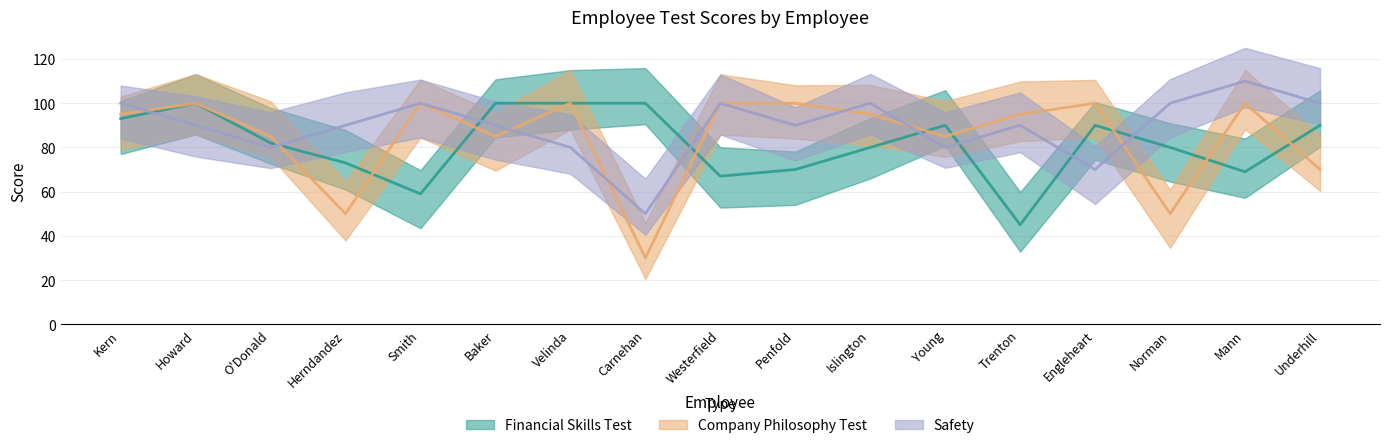

Rank the series by their average value, from lowest to highest.

Financial Skills Test, Company Philosophy Test, Safety